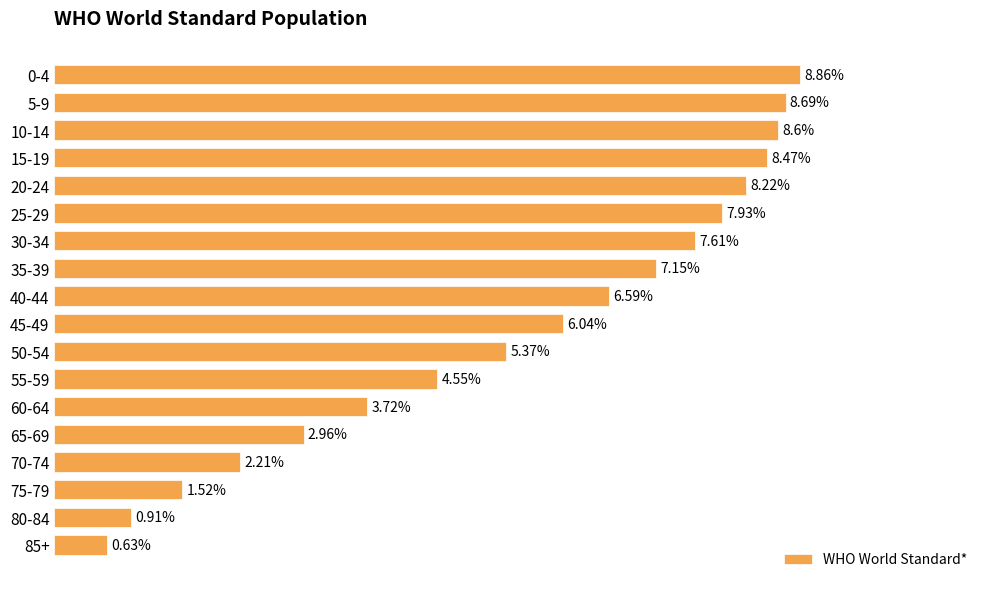

Between 15-19 and 0-4, which is larger?

0-4